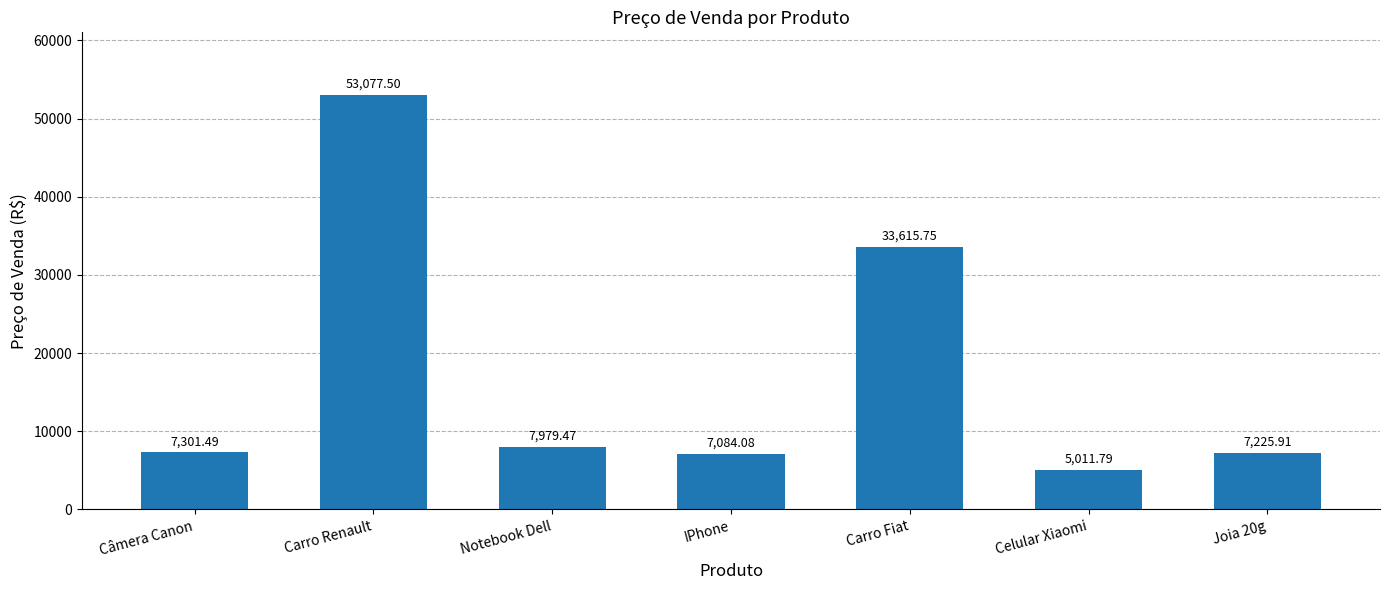

Where is the data nearest to the value 29044?

Carro Fiat